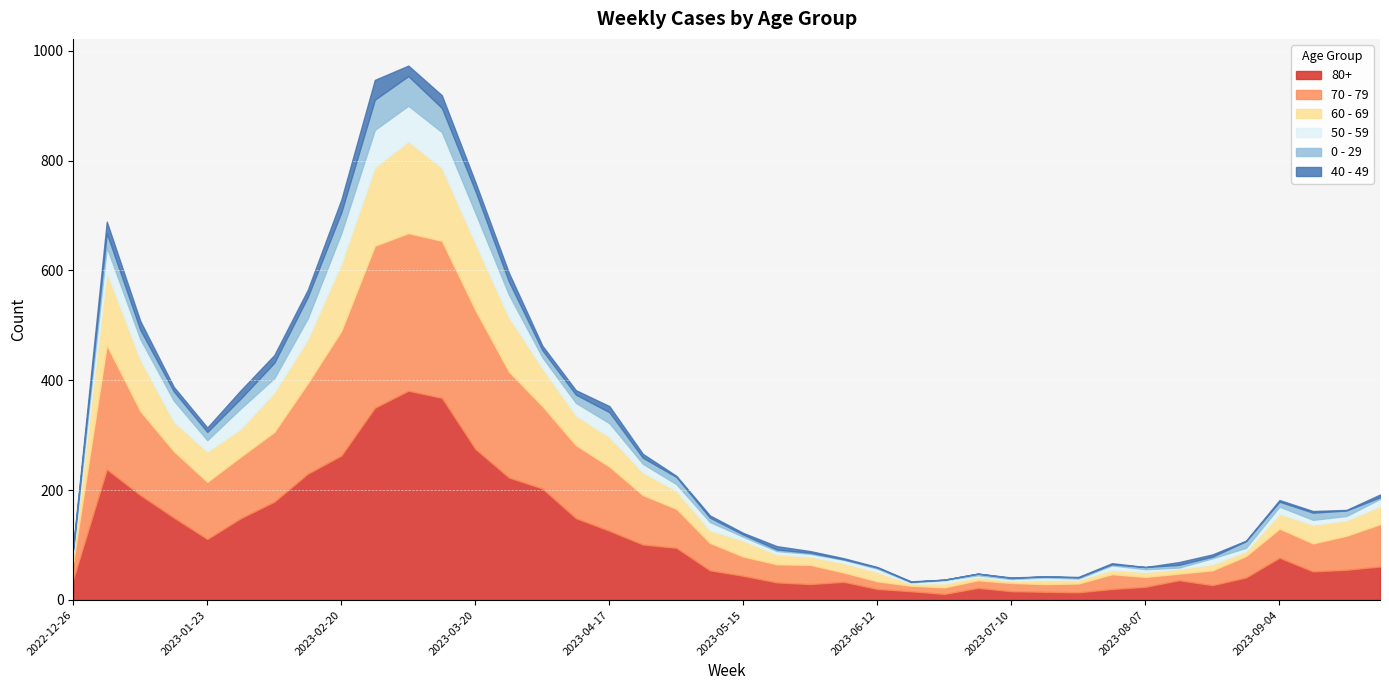

Reading right to left, what are all the values shown in this chart?

80+: 2023-09-25=61	2023-09-18=55	2023-09-11=52	2023-09-04=77	2023-08-28=41	2023-08-21=27	2023-08-14=36	2023-08-07=24	2023-07-31=20	2023-07-24=14	2023-07-17=15	2023-07-10=16	2023-07-03=22	2023-06-26=11	2023-06-19=16	2023-06-12=20	2023-06-05=33	2023-05-29=29	2023-05-22=32	2023-05-15=44	2023-05-08=54	2023-05-01=95	2023-04-24=101	2023-04-17=126	2023-04-10=149	2023-04-03=203	2023-03-27=223	2023-03-20=275	2023-03-13=368	2023-03-06=381	2023-02-27=350	2023-02-20=263	2023-02-13=230	2023-02-06=179	2023-01-30=149	2023-01-23=111	2023-01-16=150	2023-01-09=191	2023-01-02=238	2022-12-26=38
70 - 79: 2023-09-25=77	2023-09-18=62	2023-09-11=51	2023-09-04=53	2023-08-28=39	2023-08-21=27	2023-08-14=12	2023-08-07=18	2023-07-31=27	2023-07-24=16	2023-07-17=14	2023-07-10=15	2023-07-03=14	2023-06-26=12	2023-06-19=10	2023-06-12=14	2023-06-05=17	2023-05-29=35	2023-05-22=33	2023-05-15=35	2023-05-08=50	2023-05-01=71	2023-04-24=90	2023-04-17=117	2023-04-10=133	2023-04-03=150	2023-03-27=193	2023-03-20=253	2023-03-13=286	2023-03-06=287	2023-02-27=295	2023-02-20=227	2023-02-13=165	2023-02-06=127	2023-01-30=112	2023-01-23=104	2023-01-16=121	2023-01-09=153	2023-01-02=226	2022-12-26=32
60 - 69: 2023-09-25=33	2023-09-18=28	2023-09-11=34	2023-09-04=27	2023-08-28=9	2023-08-21=11	2023-08-14=9	2023-08-07=9	2023-07-31=8	2023-07-24=7	2023-07-17=8	2023-07-10=4	2023-07-03=6	2023-06-26=7	2023-06-19=4	2023-06-12=17	2023-06-05=17	2023-05-29=15	2023-05-22=18	2023-05-15=29	2023-05-08=23	2023-05-01=33	2023-04-24=41	2023-04-17=54	2023-04-10=54	2023-04-03=69	2023-03-27=99	2023-03-20=122	2023-03-13=133	2023-03-06=167	2023-02-27=143	2023-02-20=123	2023-02-13=80	2023-02-06=72	2023-01-30=51	2023-01-23=55	2023-01-16=54	2023-01-09=94	2023-01-02=134	2022-12-26=16
50 - 59: 2023-09-25=13	2023-09-18=8	2023-09-11=9	2023-09-04=13	2023-08-28=6	2023-08-21=11	2023-08-14=2	2023-08-07=5	2023-07-31=8	2023-07-24=2	2023-07-17=4	2023-07-10=3	2023-07-03=3	2023-06-26=6	2023-06-19=2	2023-06-12=6	2023-06-05=6	2023-05-29=5	2023-05-22=6	2023-05-15=7	2023-05-08=15	2023-05-01=12	2023-04-24=16	2023-04-17=25	2023-04-10=23	2023-04-03=20	2023-03-27=41	2023-03-20=55	2023-03-13=65	2023-03-06=65	2023-02-27=68	2023-02-20=55	2023-02-13=38	2023-02-06=26	2023-01-30=37	2023-01-23=21	2023-01-16=38	2023-01-09=37	2023-01-02=44	2022-12-26=5
0 - 29: 2023-09-25=3	2023-09-18=10	2023-09-11=13	2023-09-04=9	2023-08-28=12	2023-08-21=3	2023-08-14=5	2023-08-07=4	2023-07-31=2	2023-07-24=2	2023-07-17=2	2023-07-10=2	2023-07-03=3	2023-06-26=1	2023-06-19=1	2023-06-12=2	2023-06-05=1	2023-05-29=2	2023-05-22=3	2023-05-15=4	2023-05-08=8	2023-05-01=13	2023-04-24=11	2023-04-17=20	2023-04-10=15	2023-04-03=13	2023-03-27=24	2023-03-20=40	2023-03-13=44	2023-03-06=54	2023-02-27=55	2023-02-20=38	2023-02-13=39	2023-02-06=28	2023-01-30=18	2023-01-23=15	2023-01-16=17	2023-01-09=17	2023-01-02=26	2022-12-26=4
40 - 49: 2023-09-25=5	2023-09-18=1	2023-09-11=3	2023-09-04=3	2023-08-28=1	2023-08-21=4	2023-08-14=5	2023-08-07=0	2023-07-31=2	2023-07-24=1	2023-07-17=0	2023-07-10=1	2023-07-03=0	2023-06-26=0	2023-06-19=1	2023-06-12=1	2023-06-05=2	2023-05-29=3	2023-05-22=6	2023-05-15=3	2023-05-08=4	2023-05-01=2	2023-04-24=7	2023-04-17=11	2023-04-10=8	2023-04-03=8	2023-03-27=16	2023-03-20=16	2023-03-13=23	2023-03-06=19	2023-02-27=36	2023-02-20=23	2023-02-13=13	2023-02-06=14	2023-01-30=15	2023-01-23=8	2023-01-16=8	2023-01-09=16	2023-01-02=21	2022-12-26=4